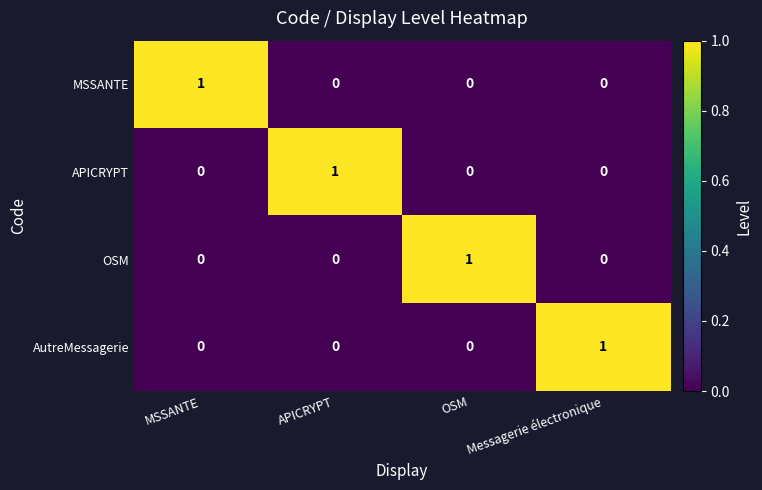

At which label does OSM reach its peak?

OSM